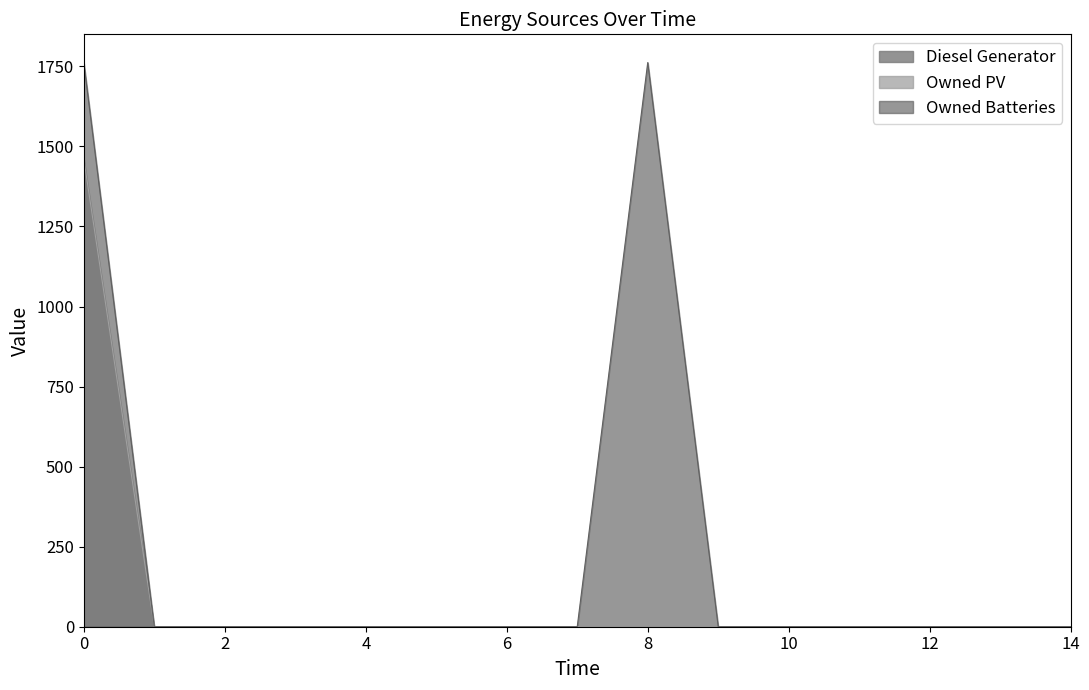

How many categories are shown in the chart?

15